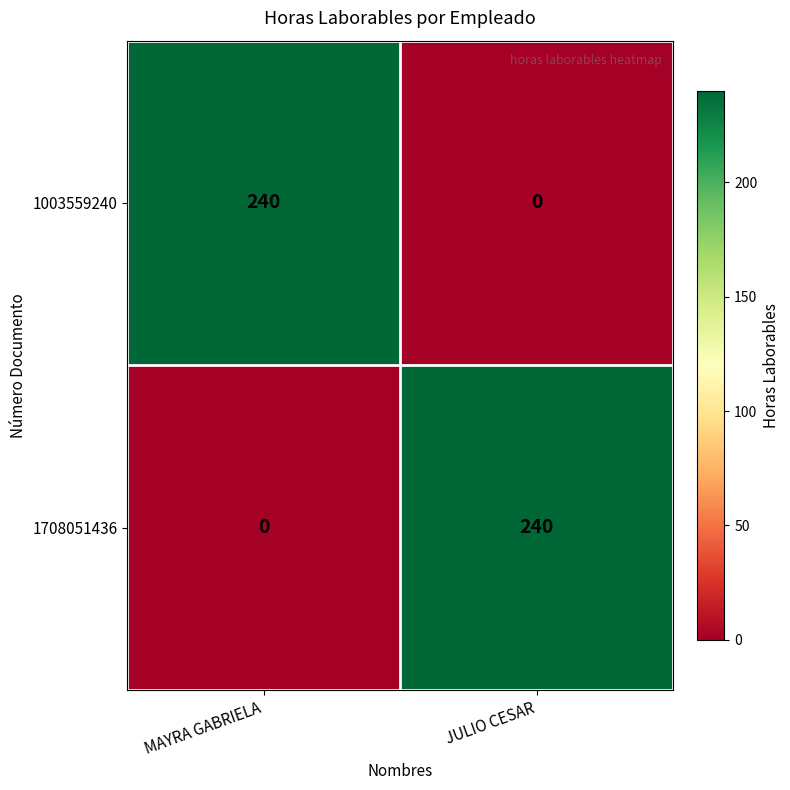

What is the difference between the highest and lowest values at JULIO CESAR?

240